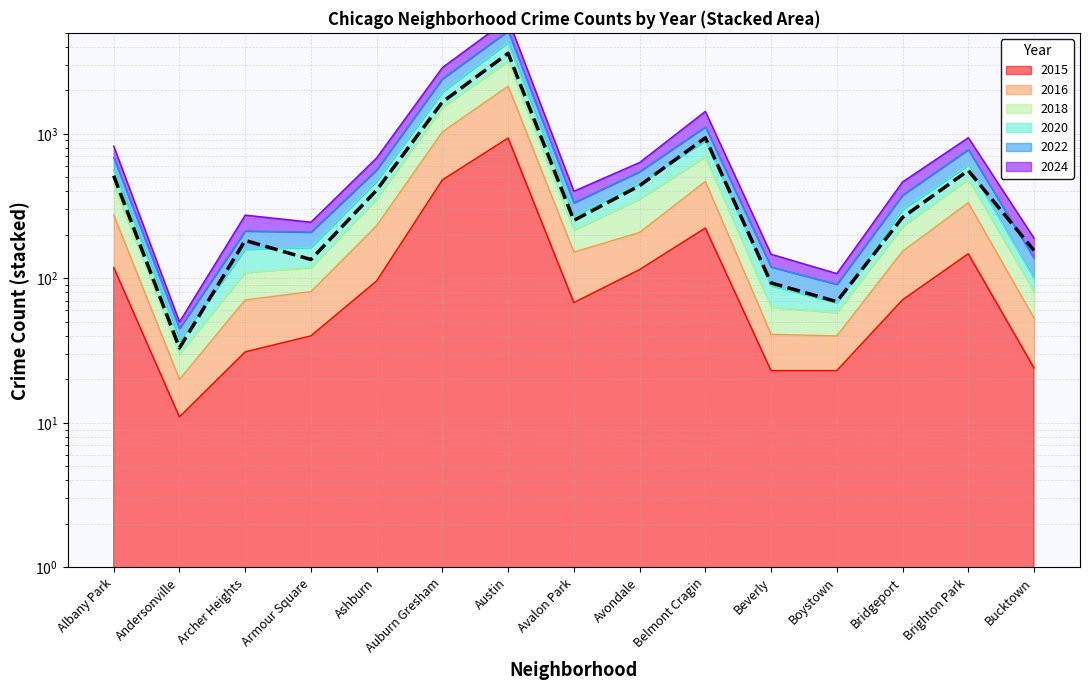

Which category has the highest value in the 2020 series?

Austin